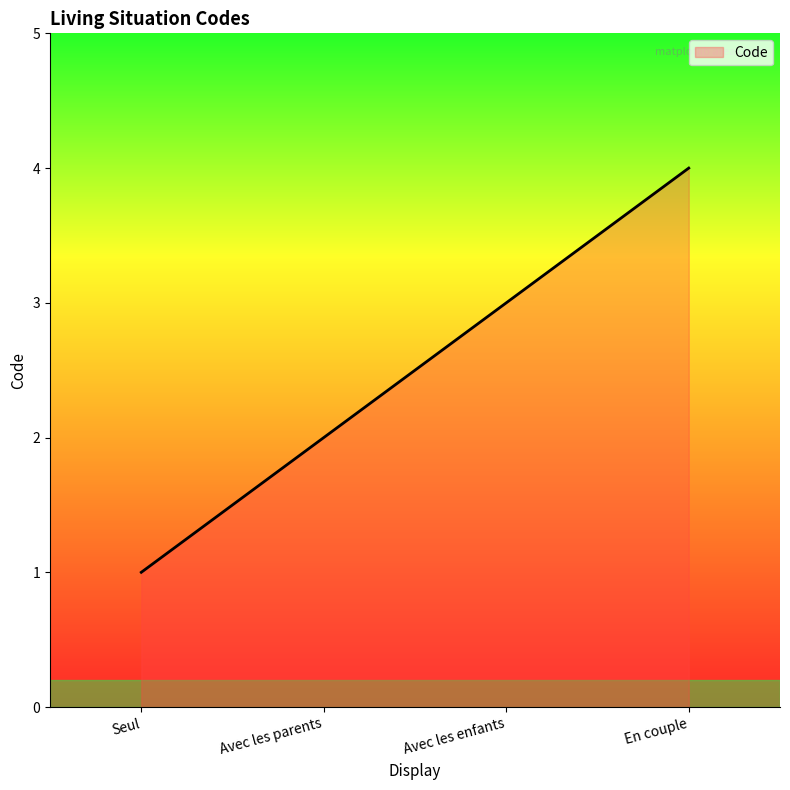

What is the difference between the maximum and minimum values?

3.0